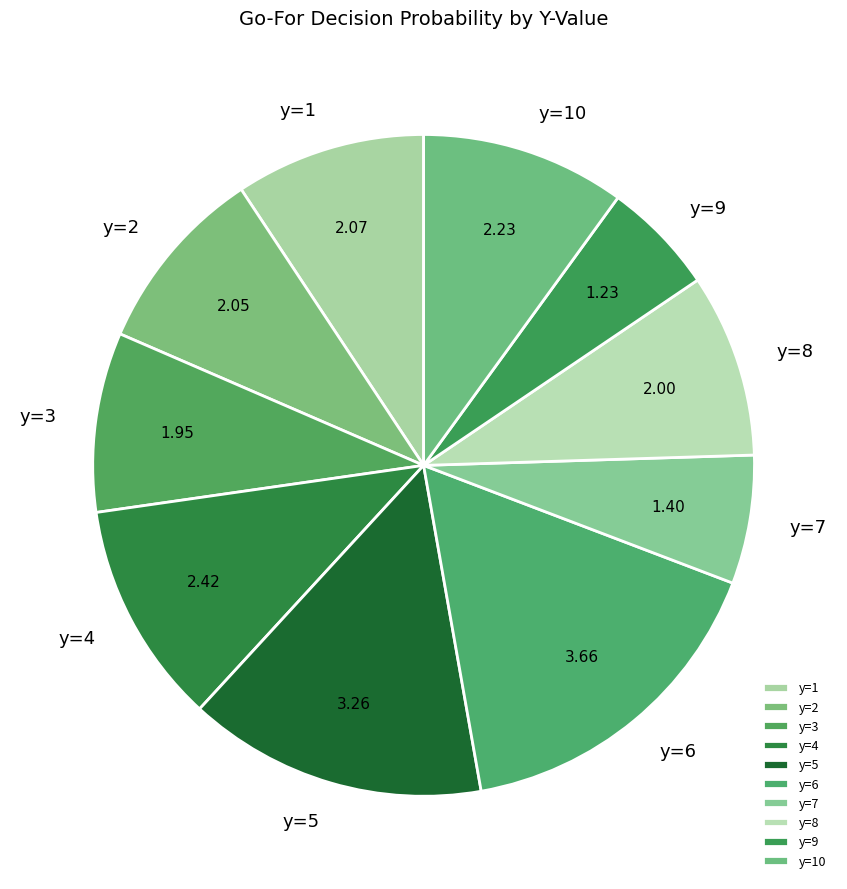

Does y=1 account for over 50% of the chart?

No